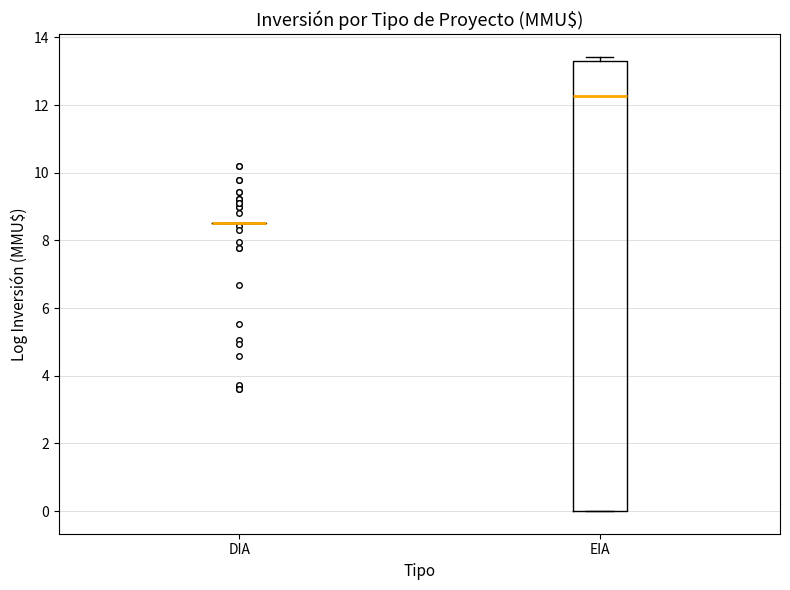

Reading left to right, read every box against the y-axis: the position of its median line, the range the box covers, and the ends of its whiskers. The values are not printed on the chart, so give them approximately, as read against the axis.

DIA: box collapsed to a line at 8.6, whiskers 8.6 to 8.6
EIA: median 12.2, box 0.0 to 13.2, whiskers 0.0 to 13.4